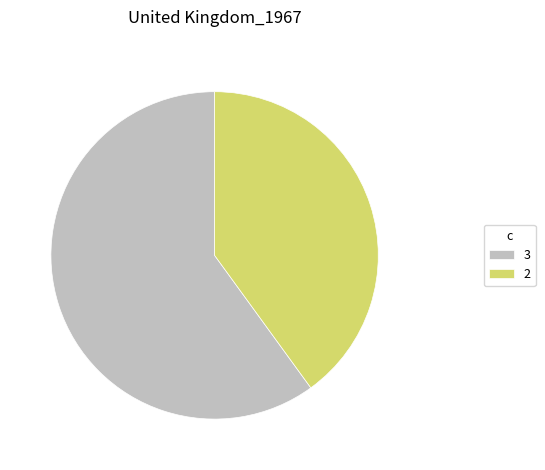

Is there a majority slice in this chart?

Yes